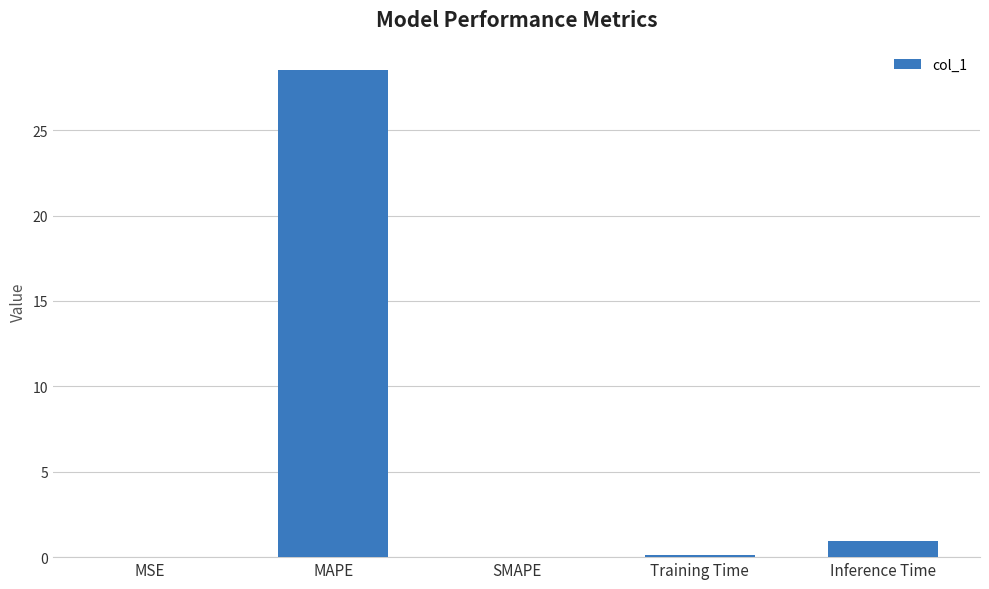

What is the sum of all values?

29.6